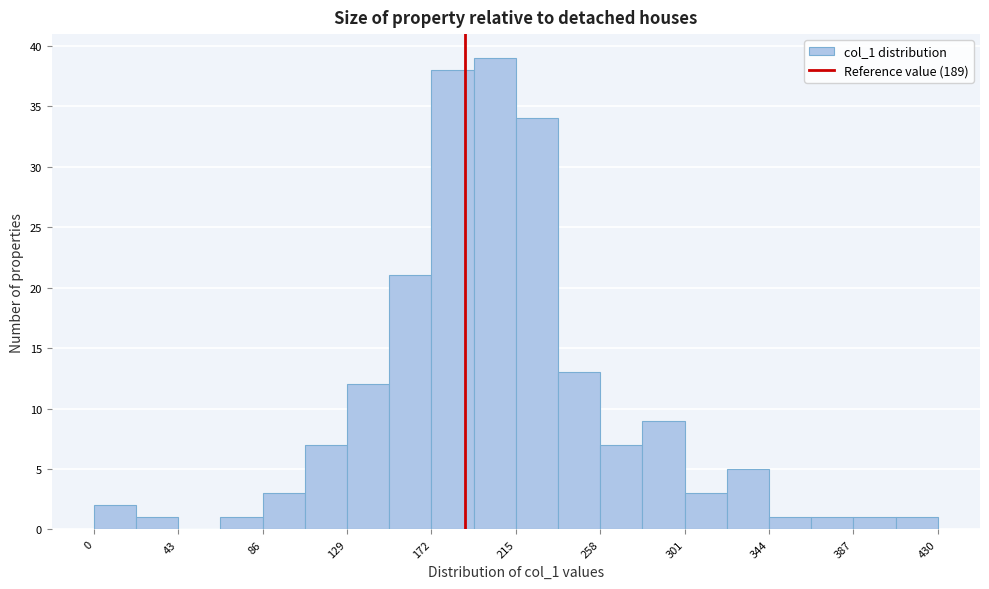

Reading left to right, list every bar in this chart as the range it spans on the x-axis followed by its height. Neither the bar edges nor the heights are printed on the chart, so give them approximately, as read against the axes.

0.0 to 21.5: 2
21.5 to 43.0: 1
43.0 to 64.5: 0
64.5 to 86.0: 1
86.0 to 107.5: 3
107.5 to 129.0: 7
129.0 to 150.5: 12
150.5 to 172.0: 21
172.0 to 193.5: 38
193.5 to 215.0: 39
215.0 to 236.5: 34
236.5 to 258.0: 13
258.0 to 279.5: 7
279.5 to 301.0: 9
301.0 to 322.5: 3
322.5 to 344.0: 5
344.0 to 365.5: 1
365.5 to 387.0: 1
387.0 to 408.5: 1
408.5 to 430.0: 1